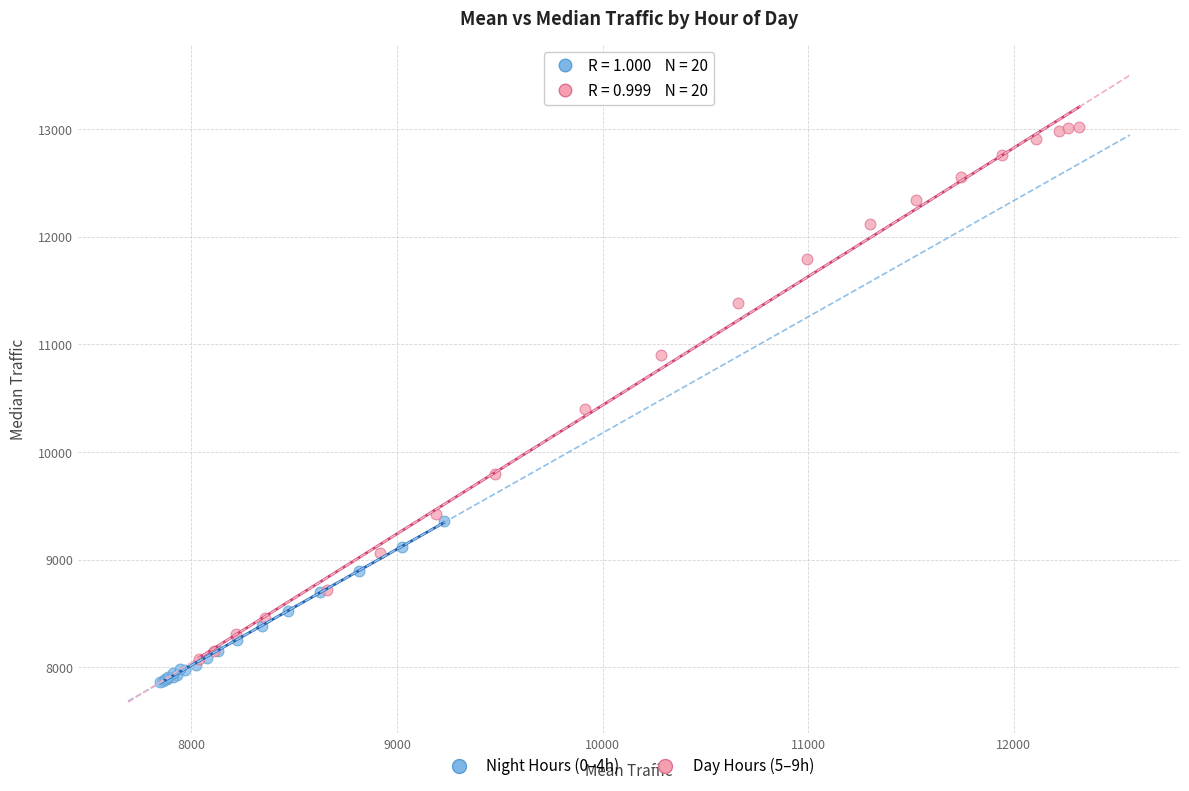

Which series contains the lowest Y value?

Night Hours (0–4h)